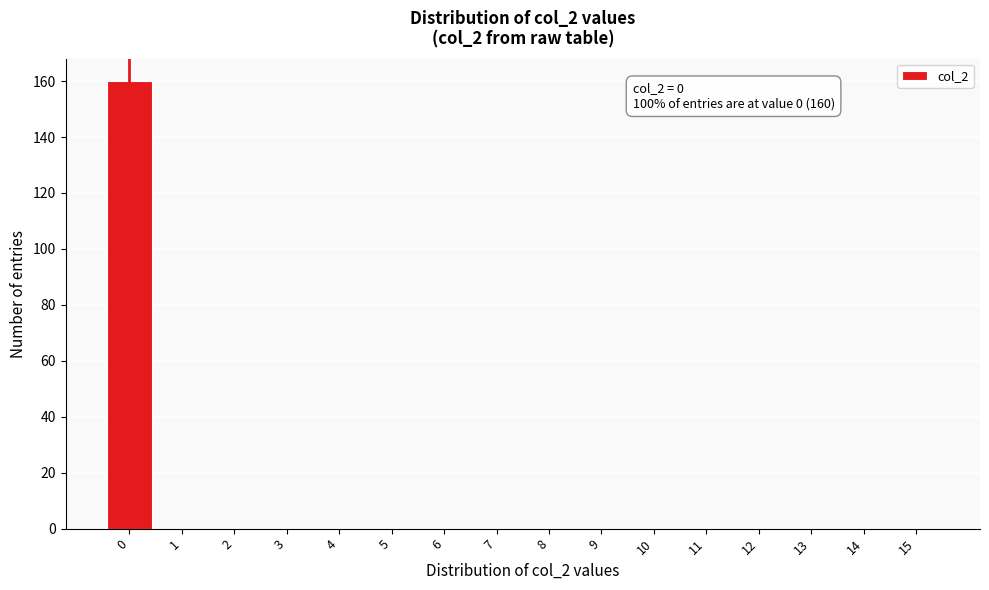

Reading right to left, what are all the values shown in this chart?

15=0	14=0	13=0	12=0	11=0	10=0	9=0	8=0	7=0	6=0	5=0	4=0	3=0	2=0	1=0	0=160